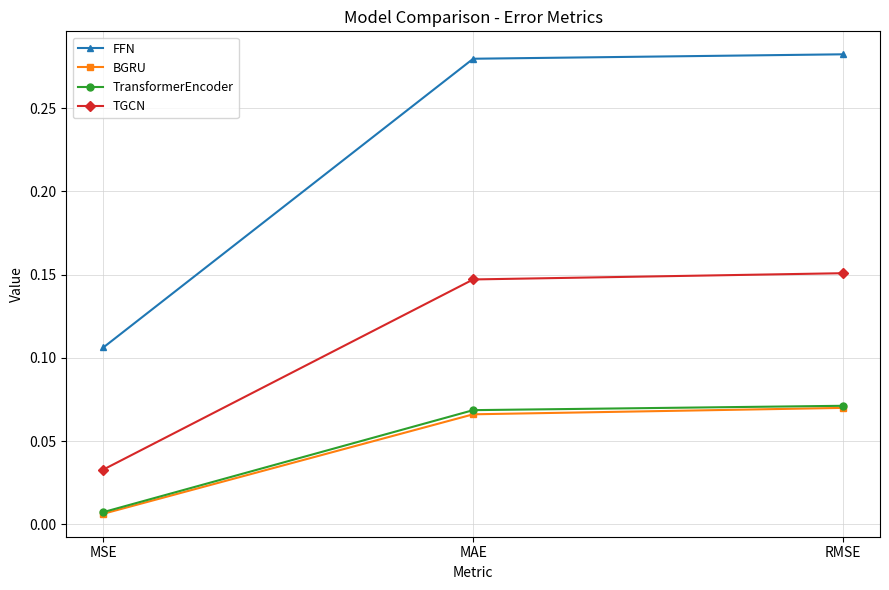

What is the sum of all FFN values?

0.7